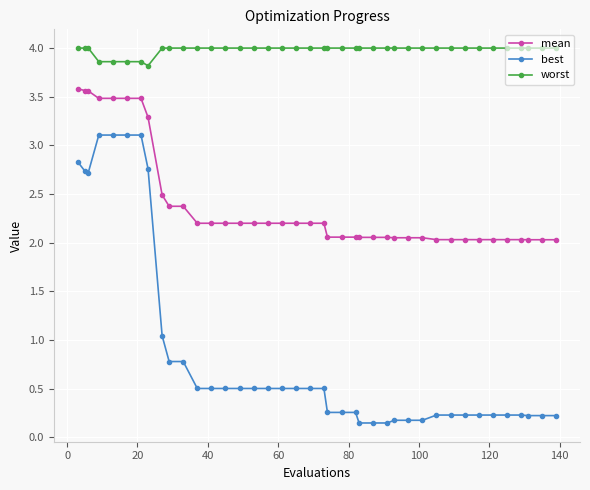

Does the chart display data point markers on the line(s)?

Yes